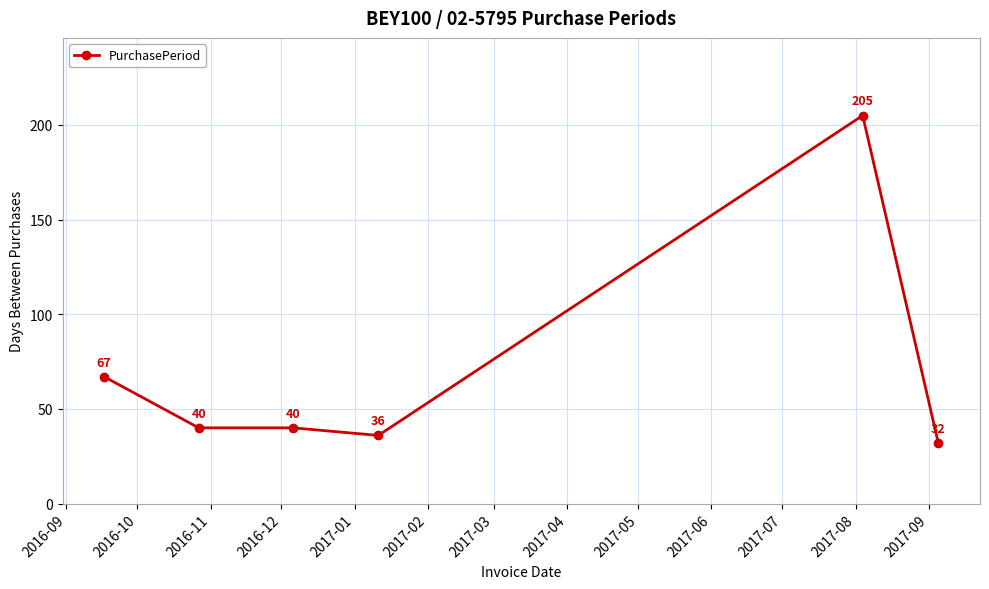

What is the value of the 2nd point from the left?

40